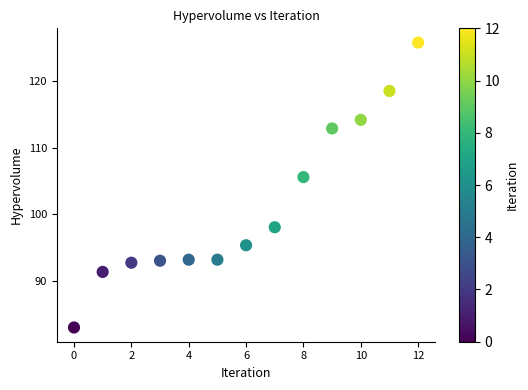

What Y value in the scatter plot is closest to 104?

105.6